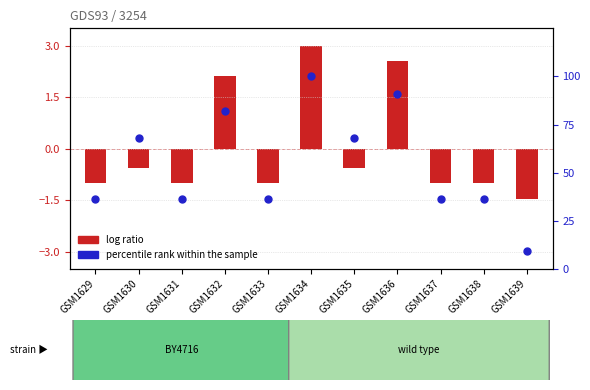

What is the change in value from GSM1629 to GSM1630?

+31.8